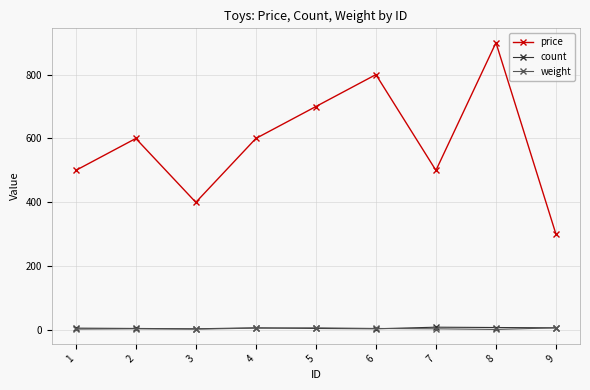

Is the value of price at 2 greater than the value of weight at 6?

Yes